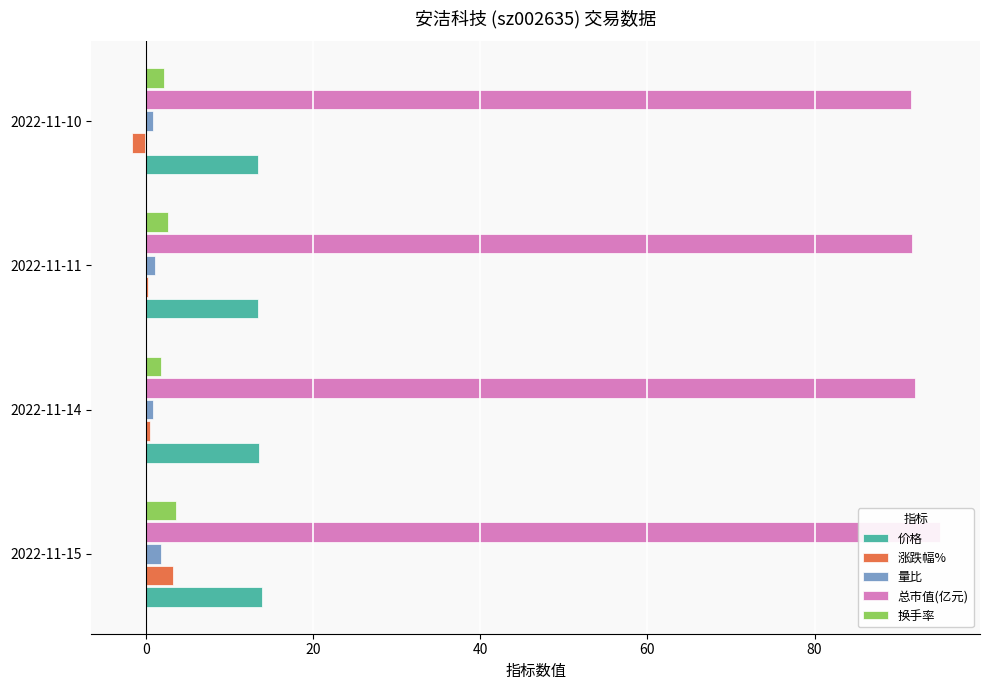

Reading right to left, extract all data points from this chart.

价格: 13.4	13.4	13.5	13.9
涨跌幅%: -1.8	0.1	0.5	3.2
量比: 0.8	1.1	0.8	1.7
总市值(亿元): 91.5	91.6	92.0	95.0
换手率: 2.1	2.6	1.8	3.5